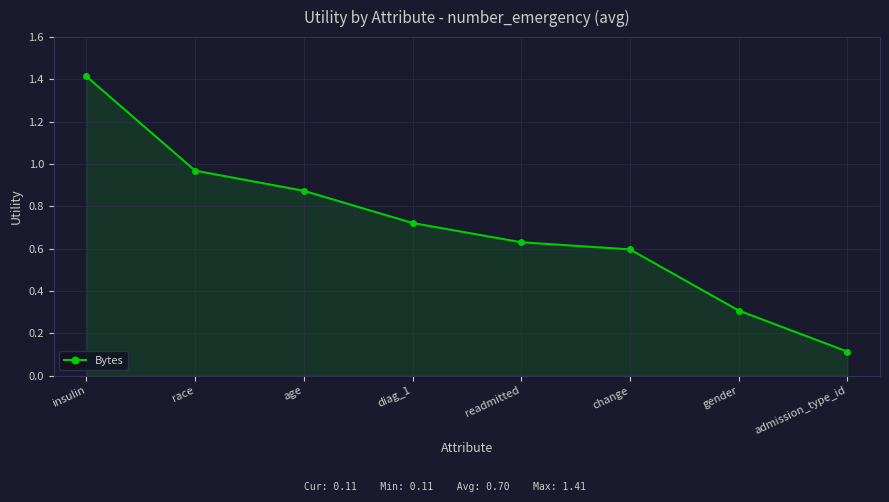

What is the difference between the values at diag_1 and readmitted?

0.1